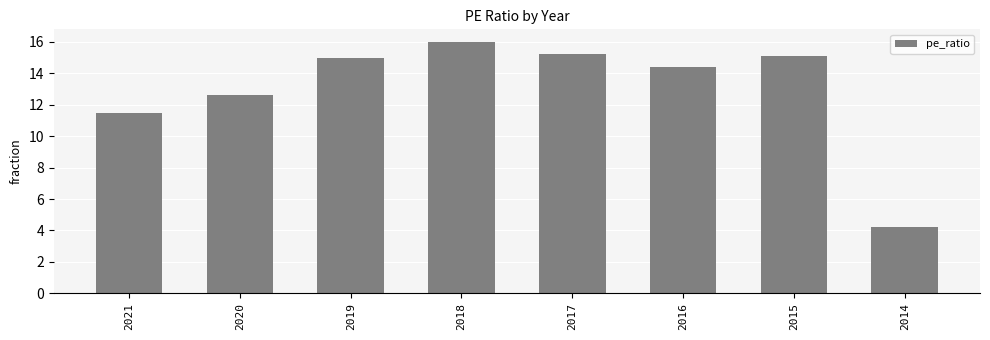

Reading left to right, list all the values displayed in this chart.

2021=11.5	2020=12.6	2019=15.0	2018=16.0	2017=15.2	2016=14.4	2015=15.1	2014=4.2